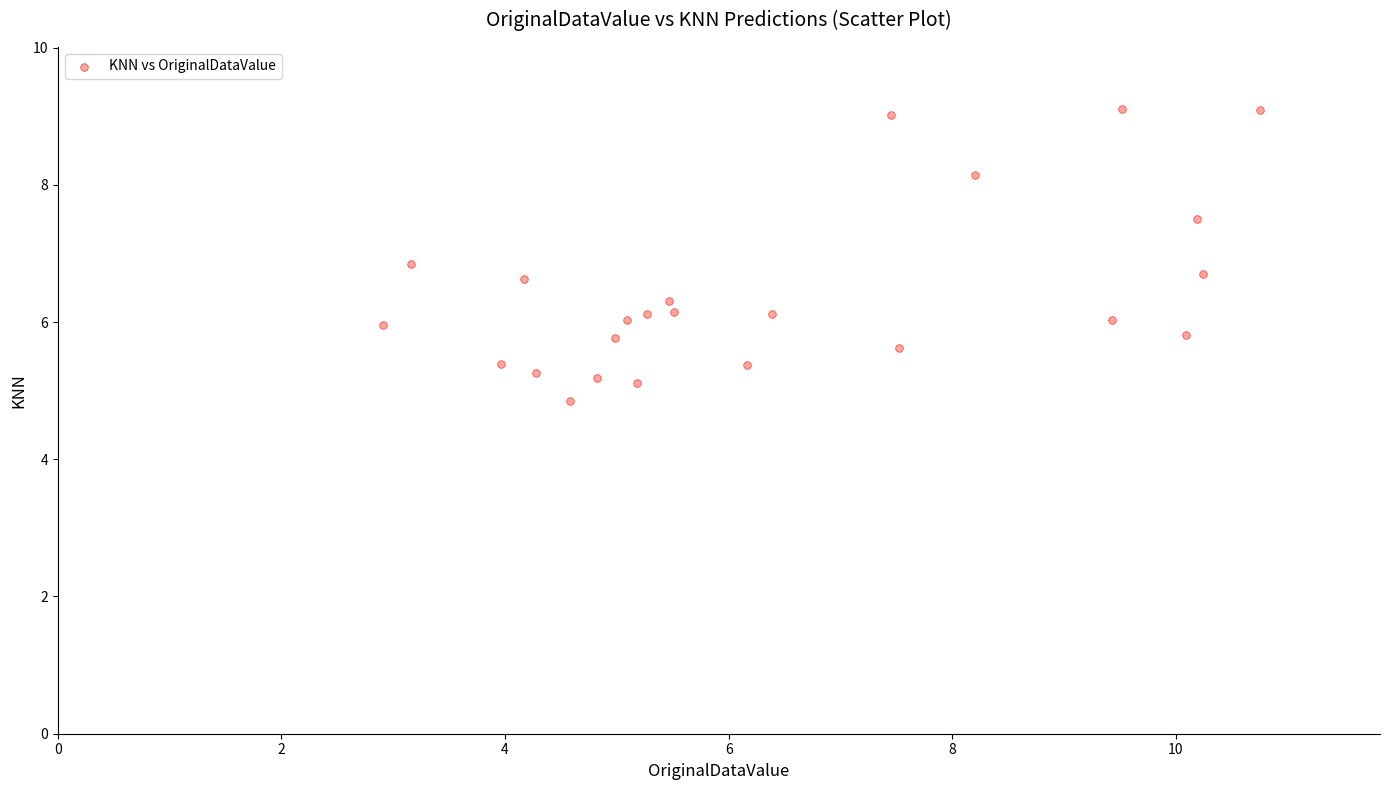

What is the range of X values (max minus min)?

7.8